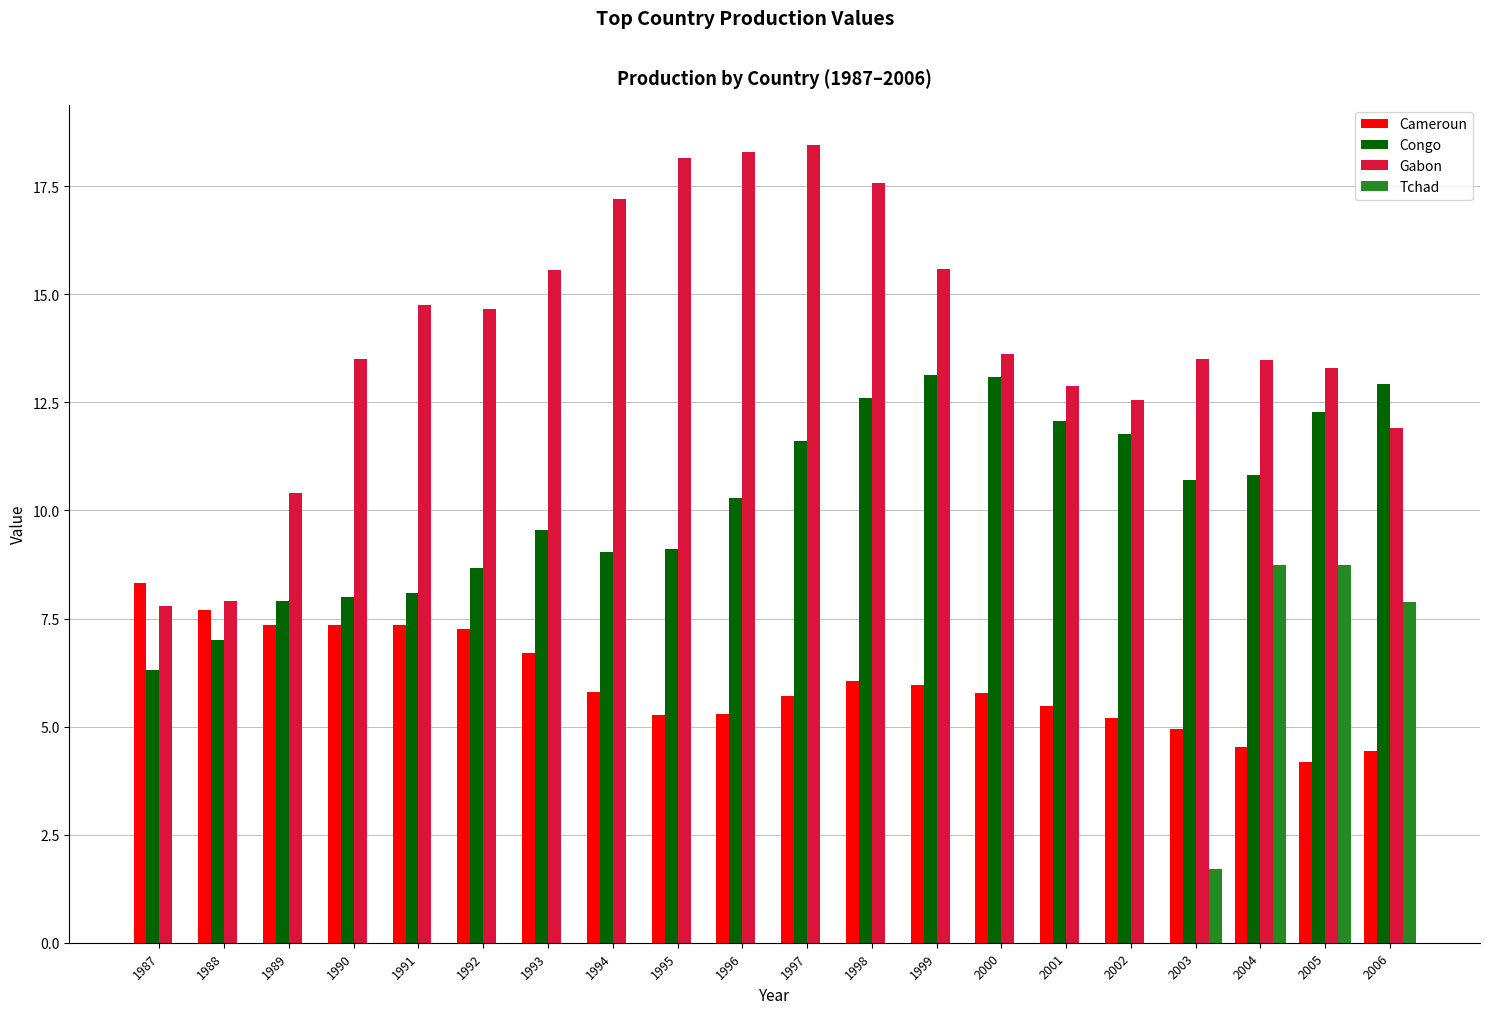

Is it true that Tchad equals -3.2 at 2000?

False